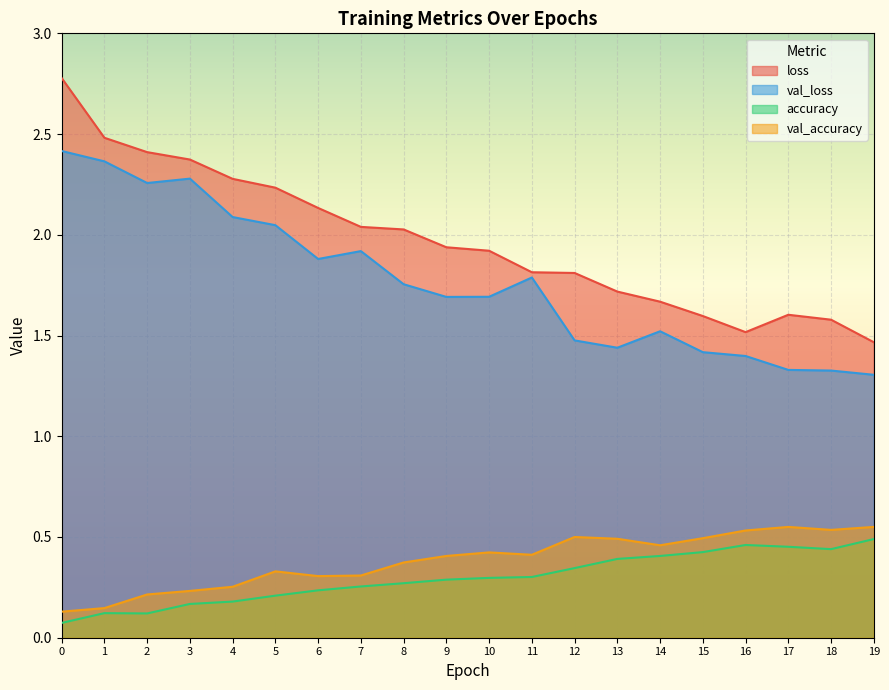

What is the spread (max minus min) of values at 0?

2.7